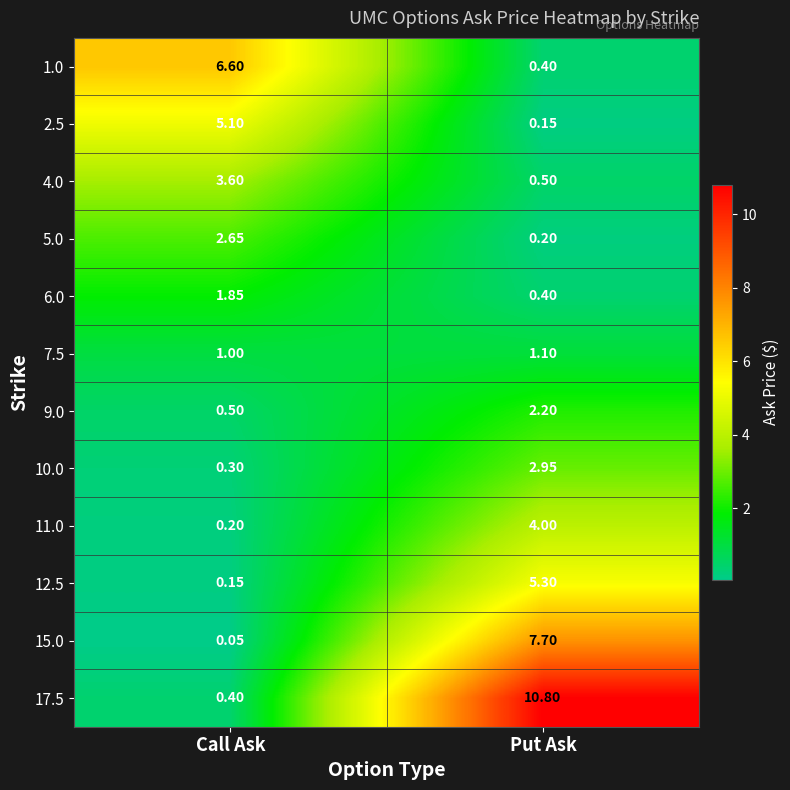

Which label corresponds to the largest value in the chart?

Put Ask